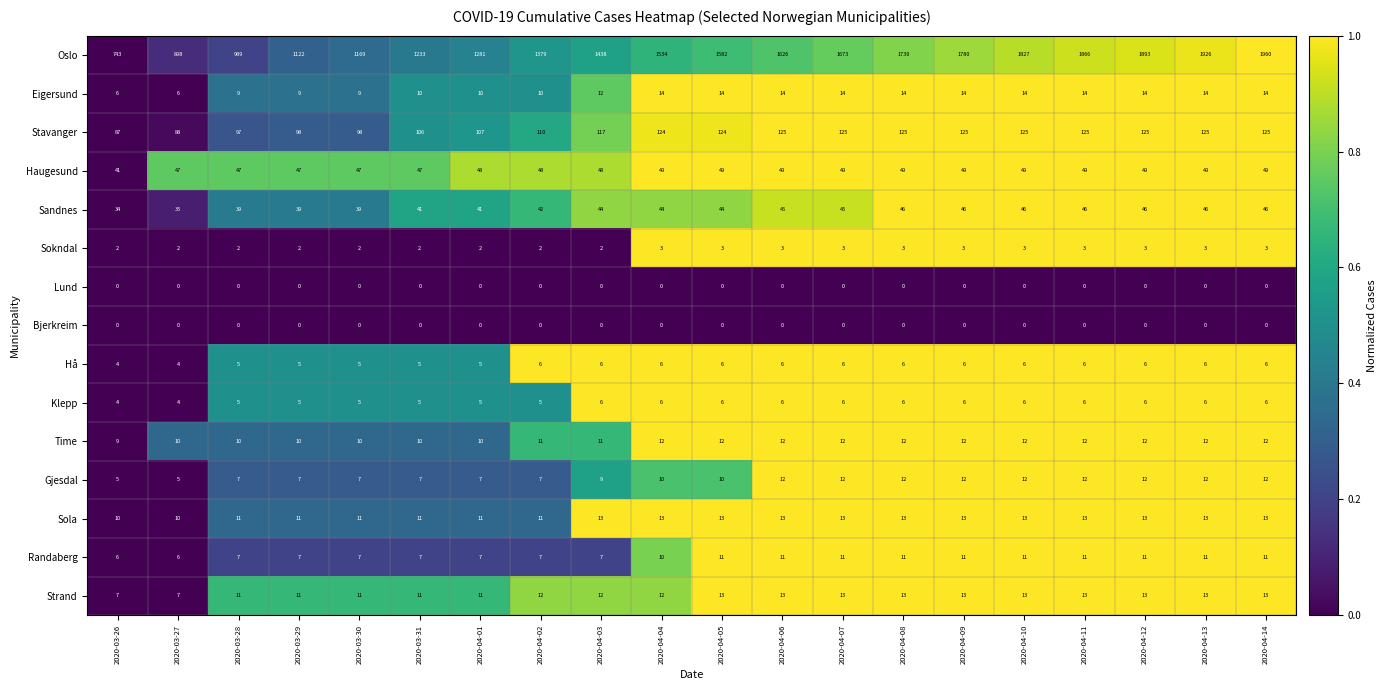

Which series has the largest total across all categories?

Oslo